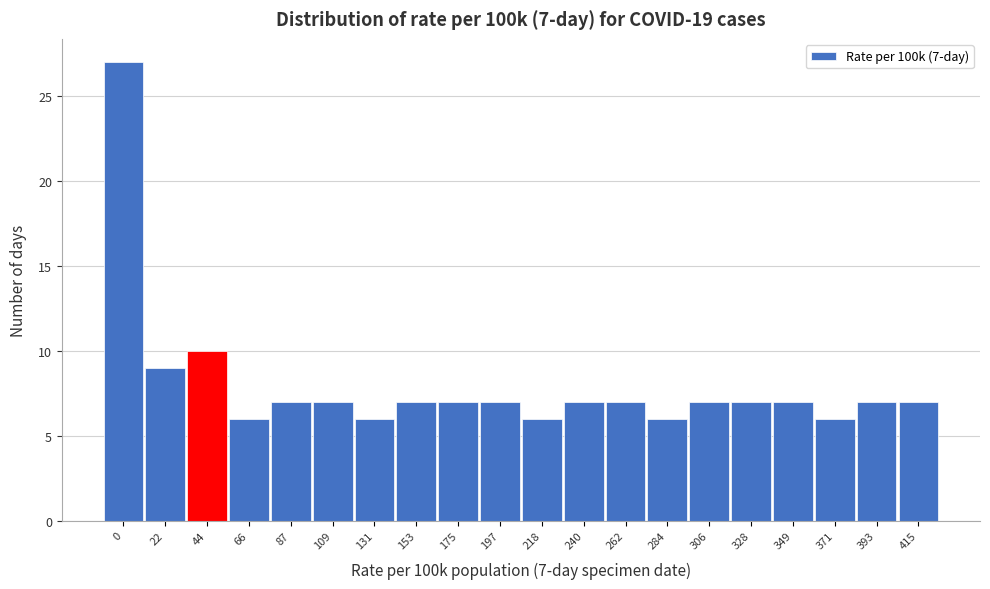

Reading right to left, extract all data points from this chart.

415=7	393=7	371=6	349=7	328=7	306=7	284=6	262=7	240=7	218=6	197=7	175=7	153=7	131=6	109=7	87=7	66=6	44=10	22=9	0=27